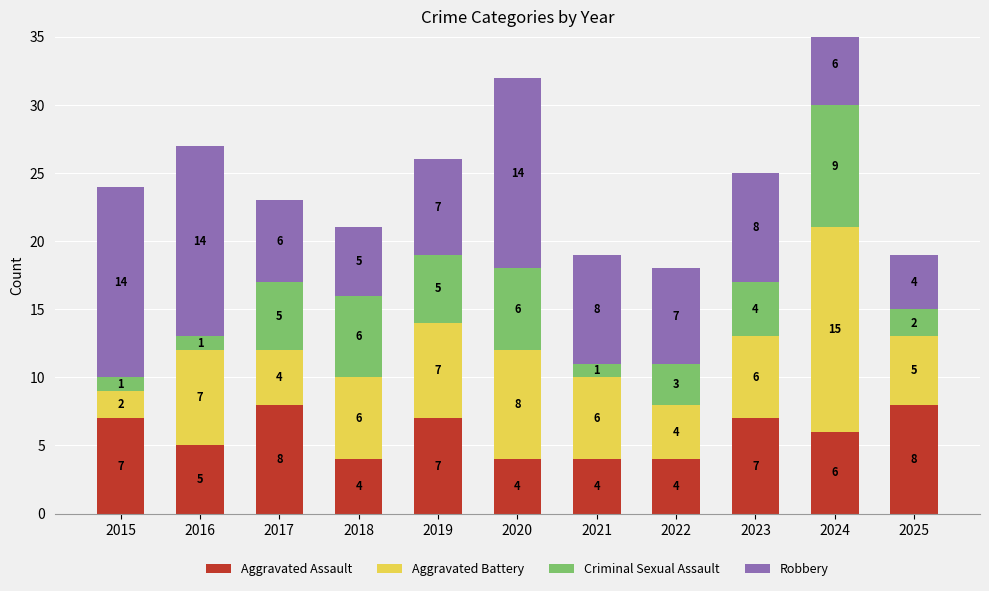

What is the average value of the Robbery series?

8